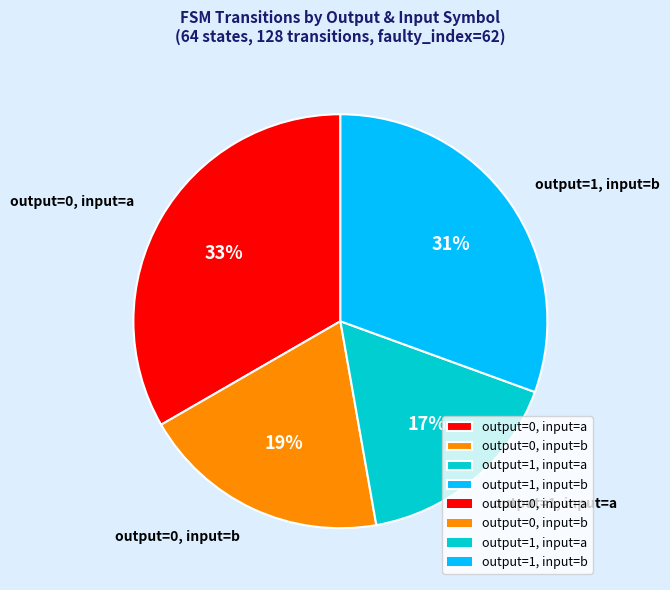

Between output=1, input=b and output=1, input=a, which is larger?

output=1, input=b